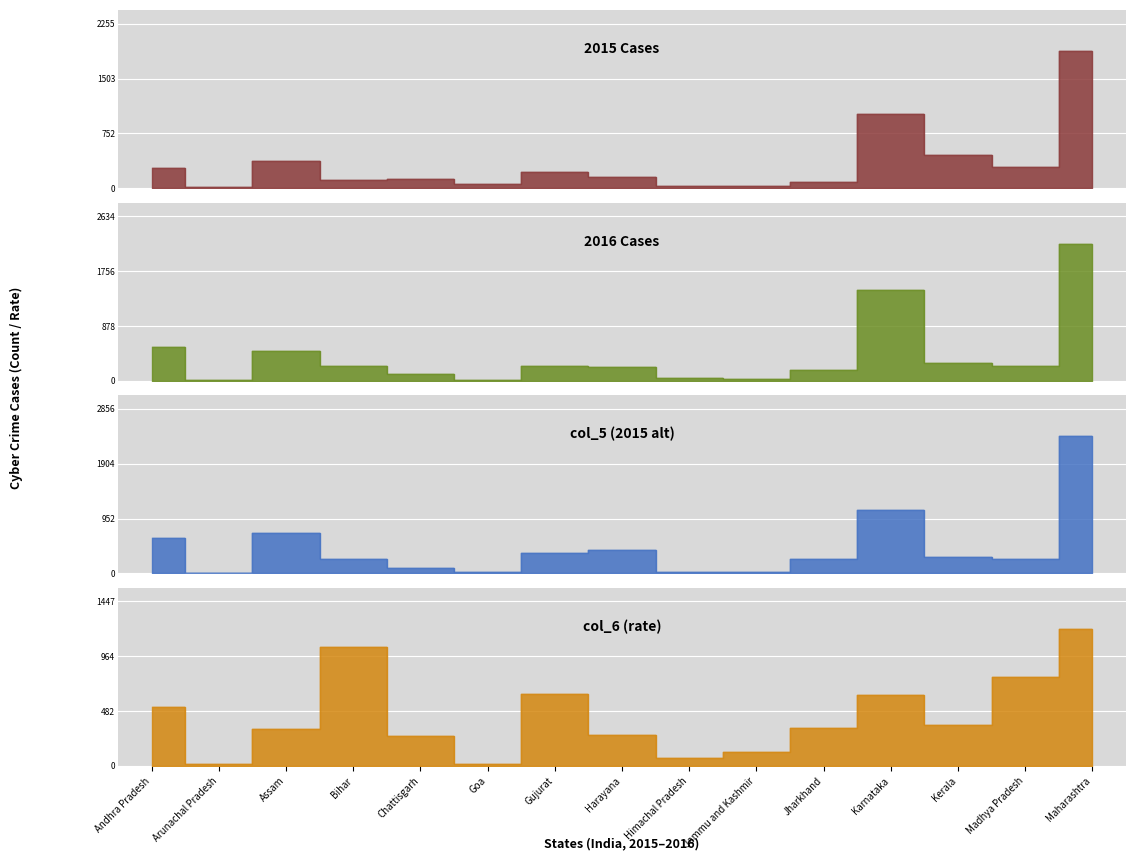

What is the average value of the col_5 (2015 alt) series?

452.1